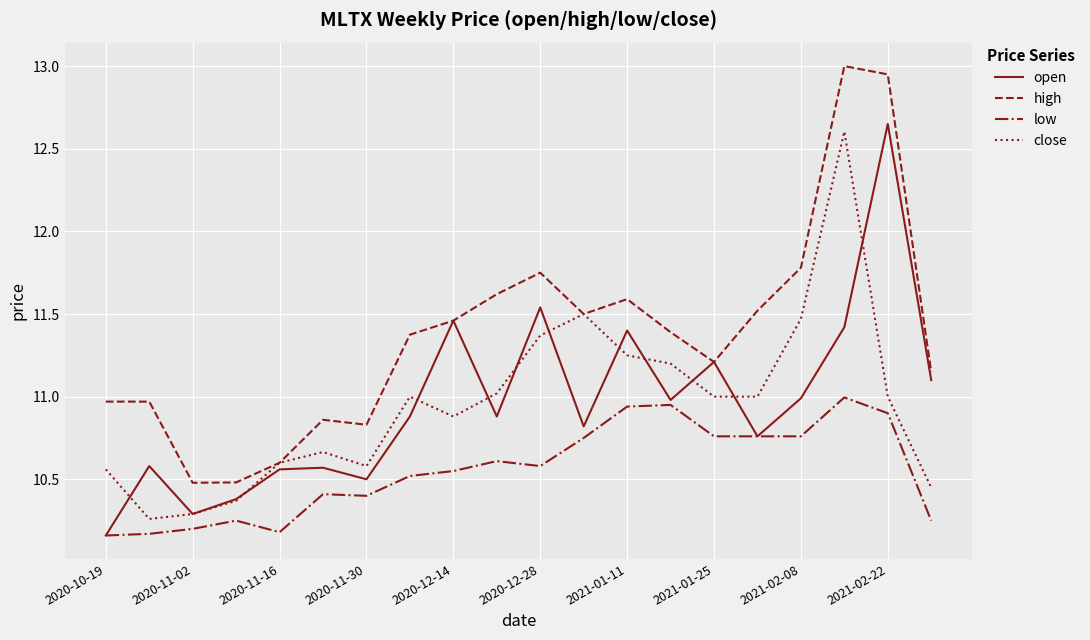

What is the maximum value shown in the chart?

13.0